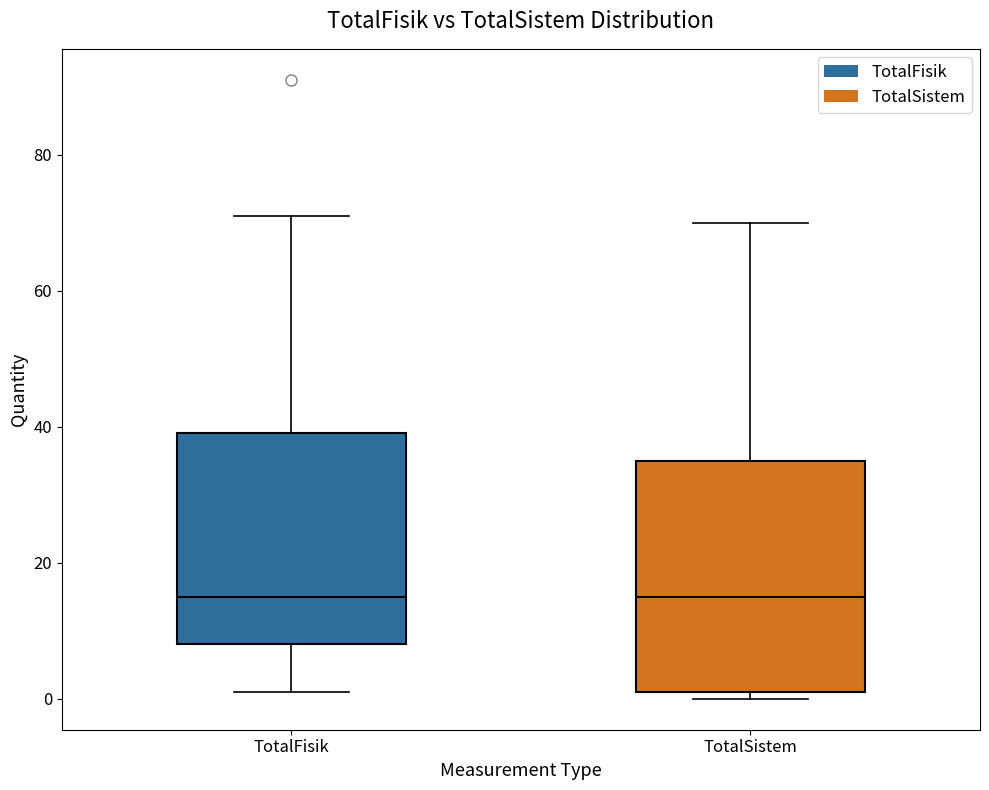

Reading left to right, read every box against the y-axis: the position of its median line, the range the box covers, and the ends of its whiskers. The values are not printed on the chart, so give them approximately, as read against the axis.

TotalFisik: median 16, box 8 to 40, whiskers 2 to 72
TotalSistem: median 16, box 2 to 36, whiskers 0 to 70